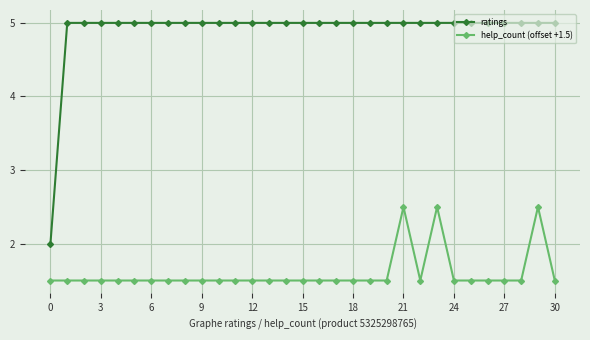

Which series has the widest spread of values?

ratings